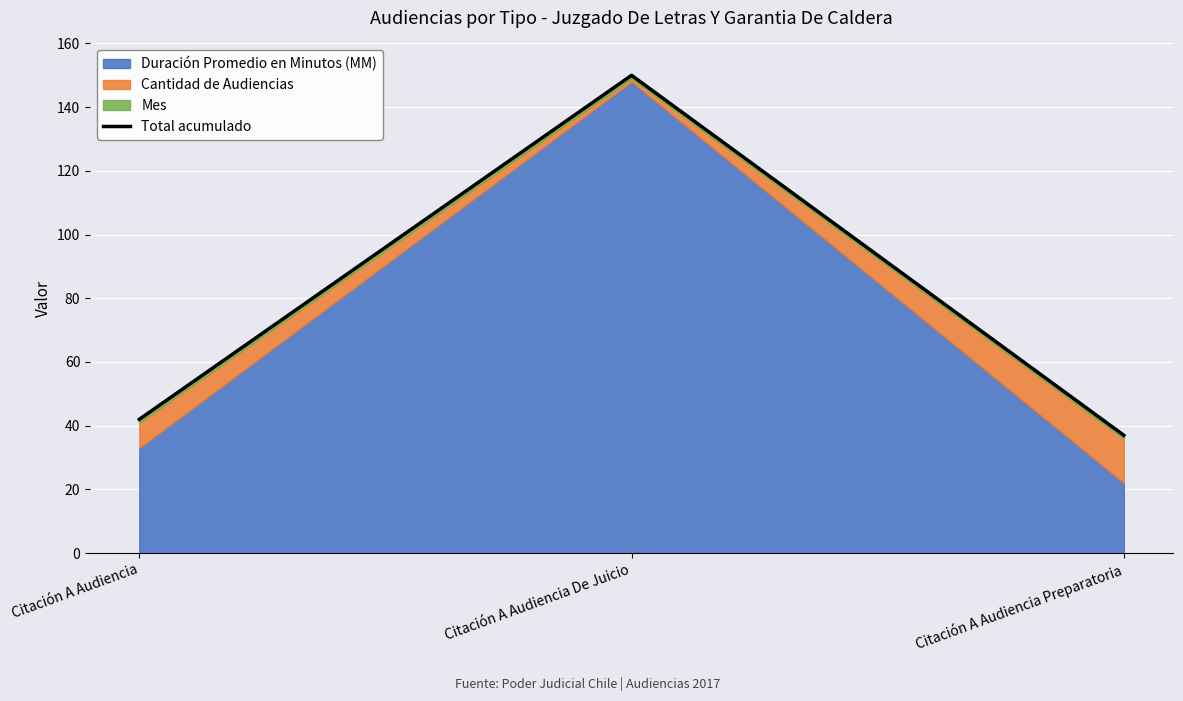

Rank the categories by value from highest to lowest.

Citación A Audiencia De Juicio, Citación A Audiencia, Citación A Audiencia Preparatoria